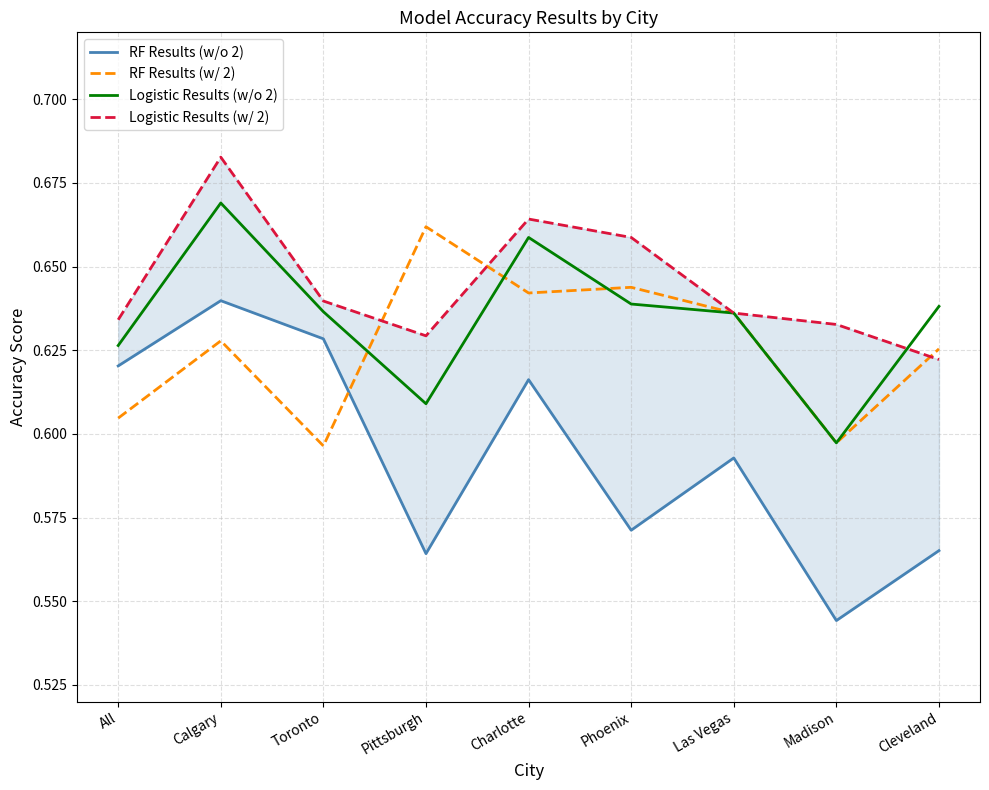

How many series are shown in this chart?

4